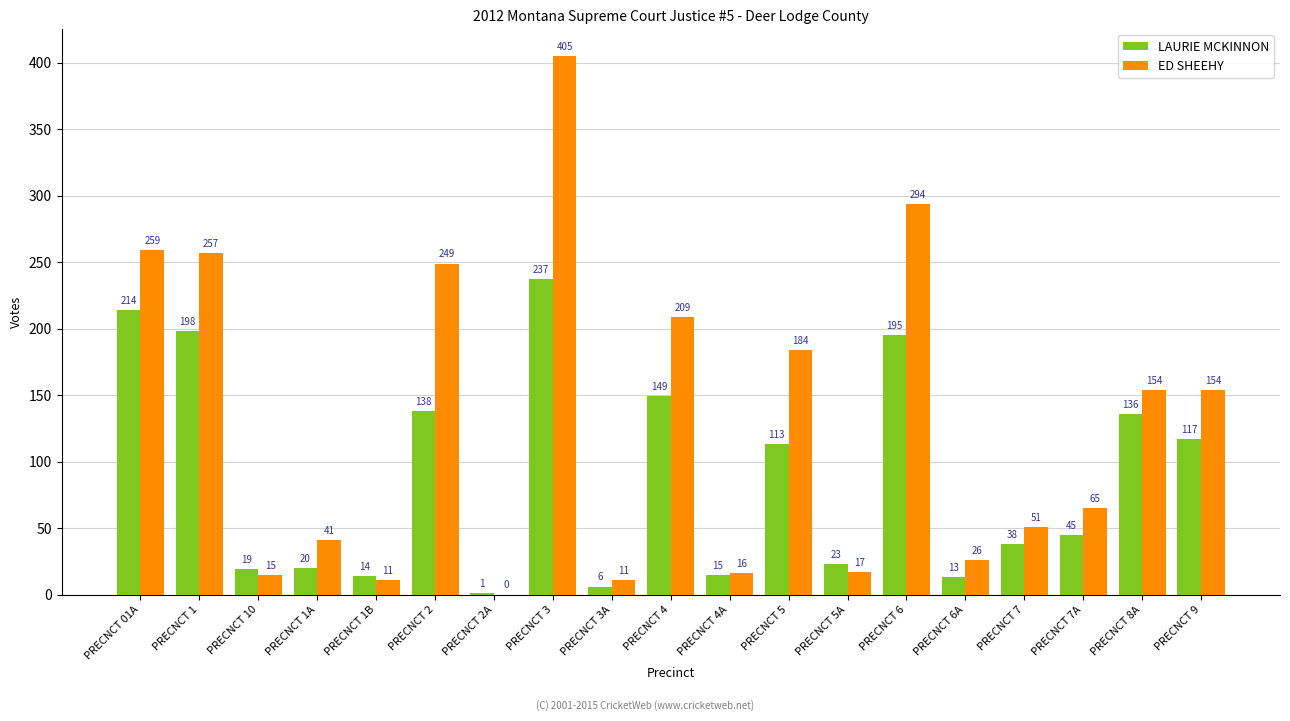

The ED SHEEHY series shows 154 at PRECNCT 9. True or false?

True